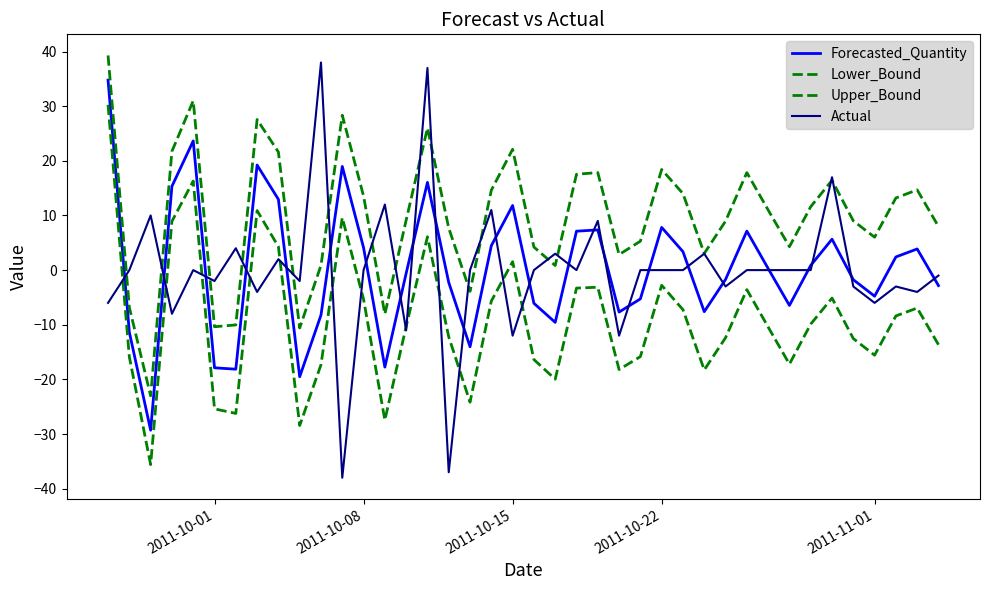

Rank the series by their maximum value, from lowest to highest.

Lower_Bound, Forecasted_Quantity, Actual, Upper_Bound